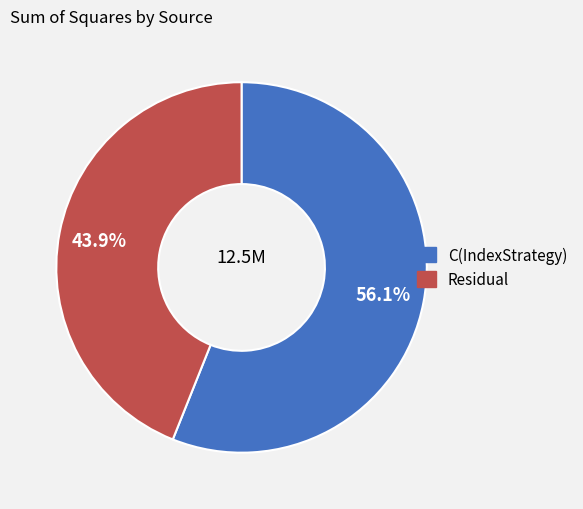

Between C(IndexStrategy) and Residual, which is larger?

C(IndexStrategy)